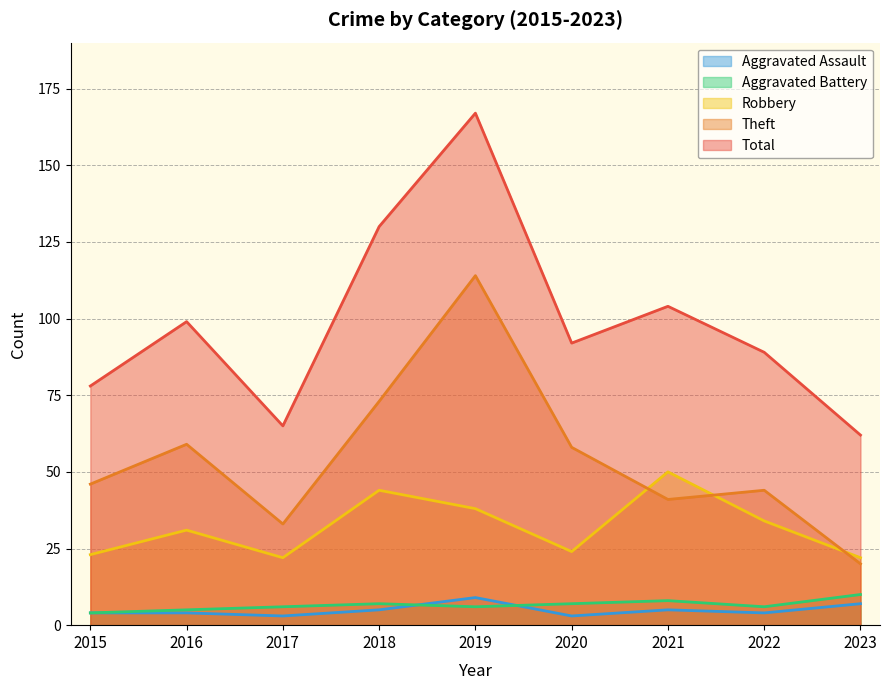

What is the difference between the second highest and minimum values in the Aggravated Assault series?

4